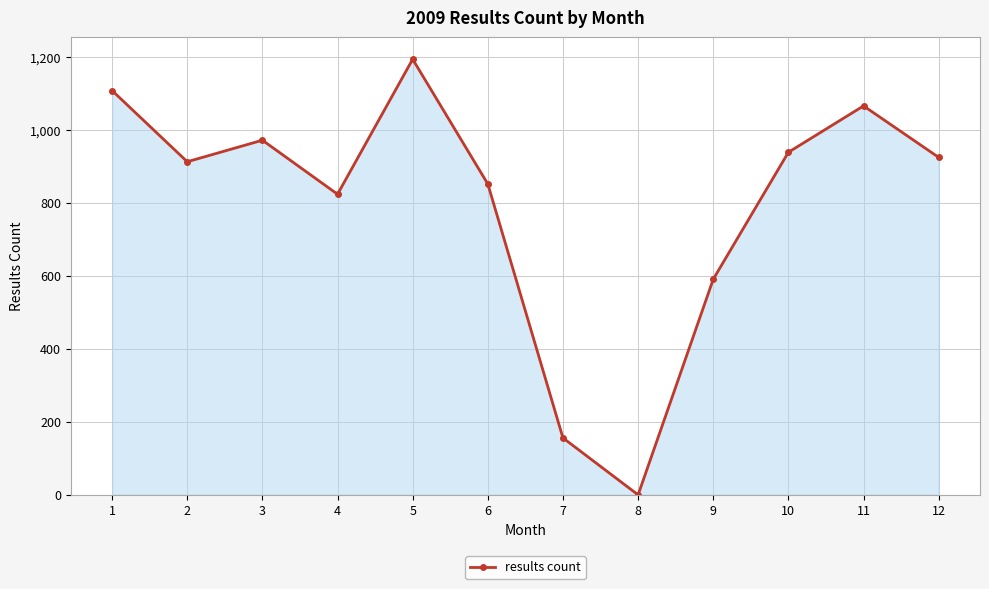

True or false: the data has more than 1 interior local peaks.

True